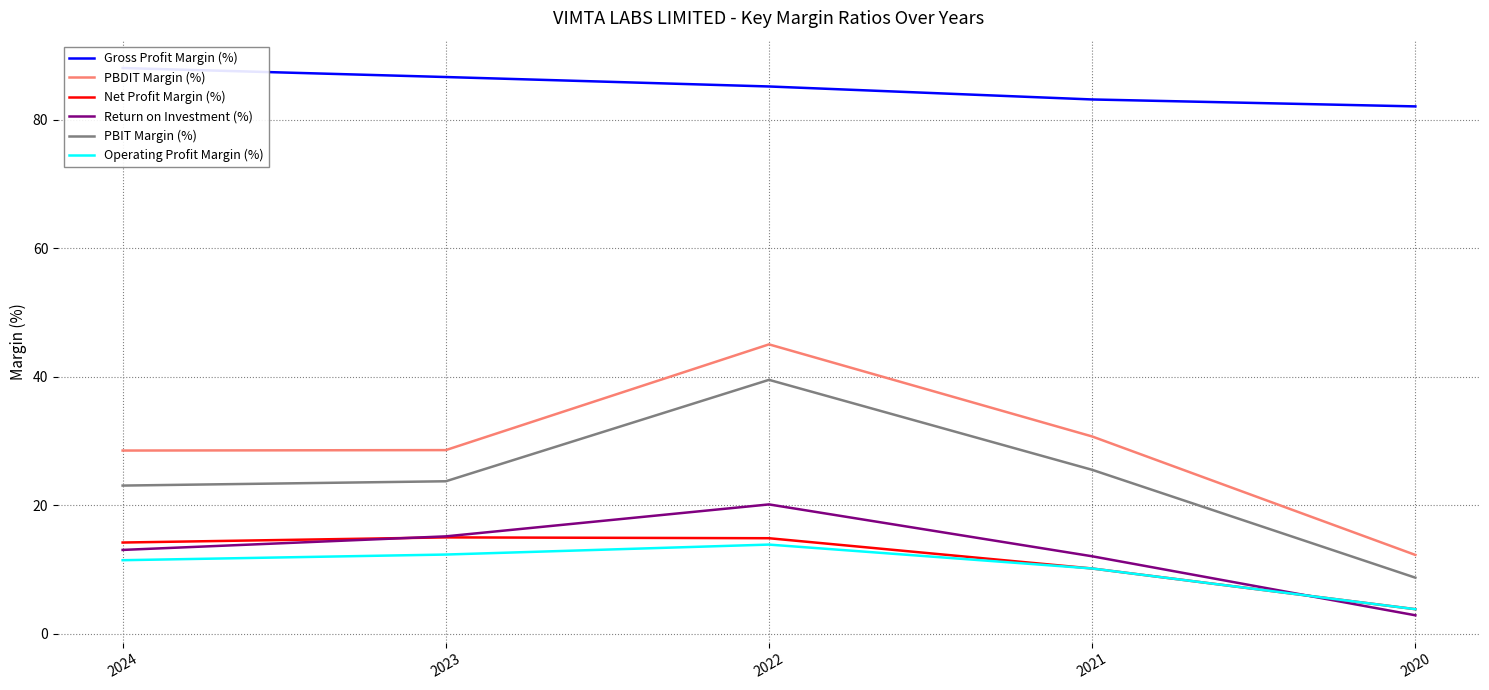

Which label corresponds to the smallest value in the chart?

2020